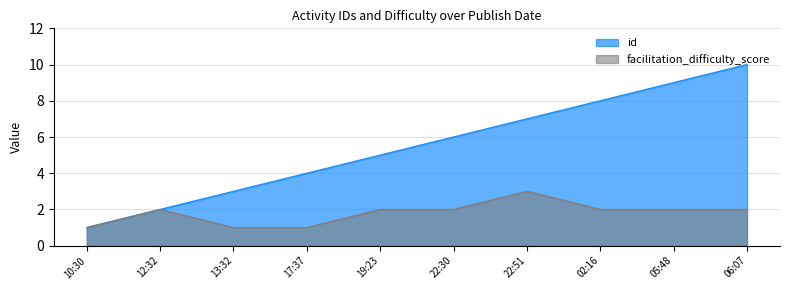

At which category does the chart reach its peak across all series?

06:07